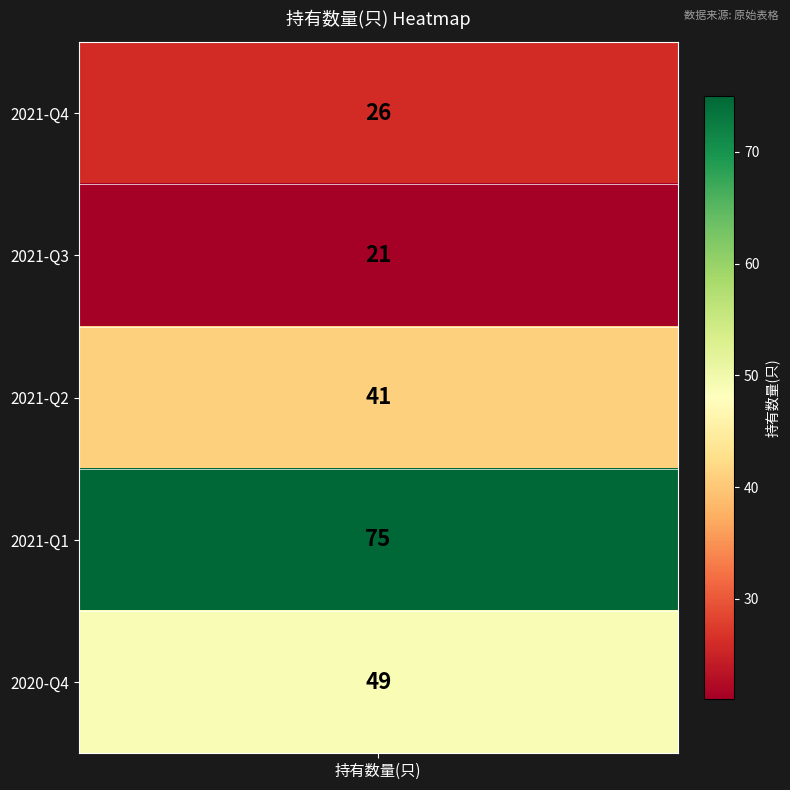

Read the value at 2021-Q1, to the nearest 10.

80